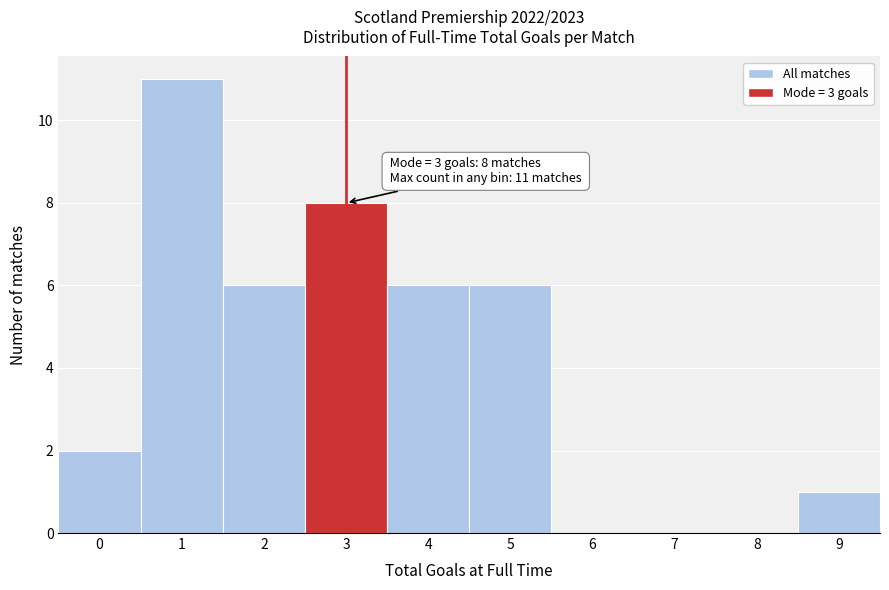

Which range on the x-axis has the tallest bar?

0.5 to 1.5